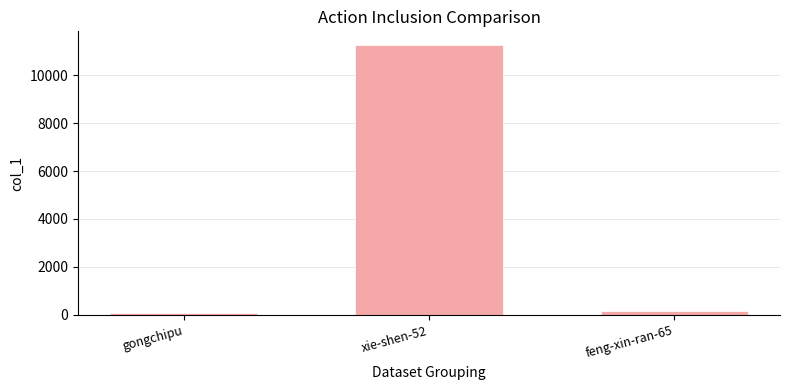

Reading left to right, extract all data points from this chart.

73	11259	166